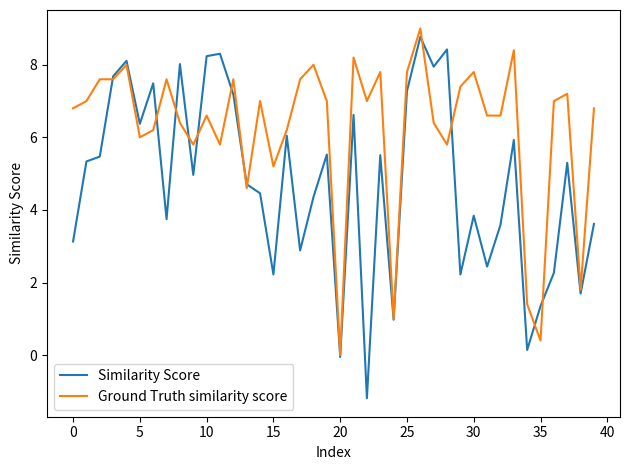

Which series has the largest total across all categories?

Ground Truth similarity score